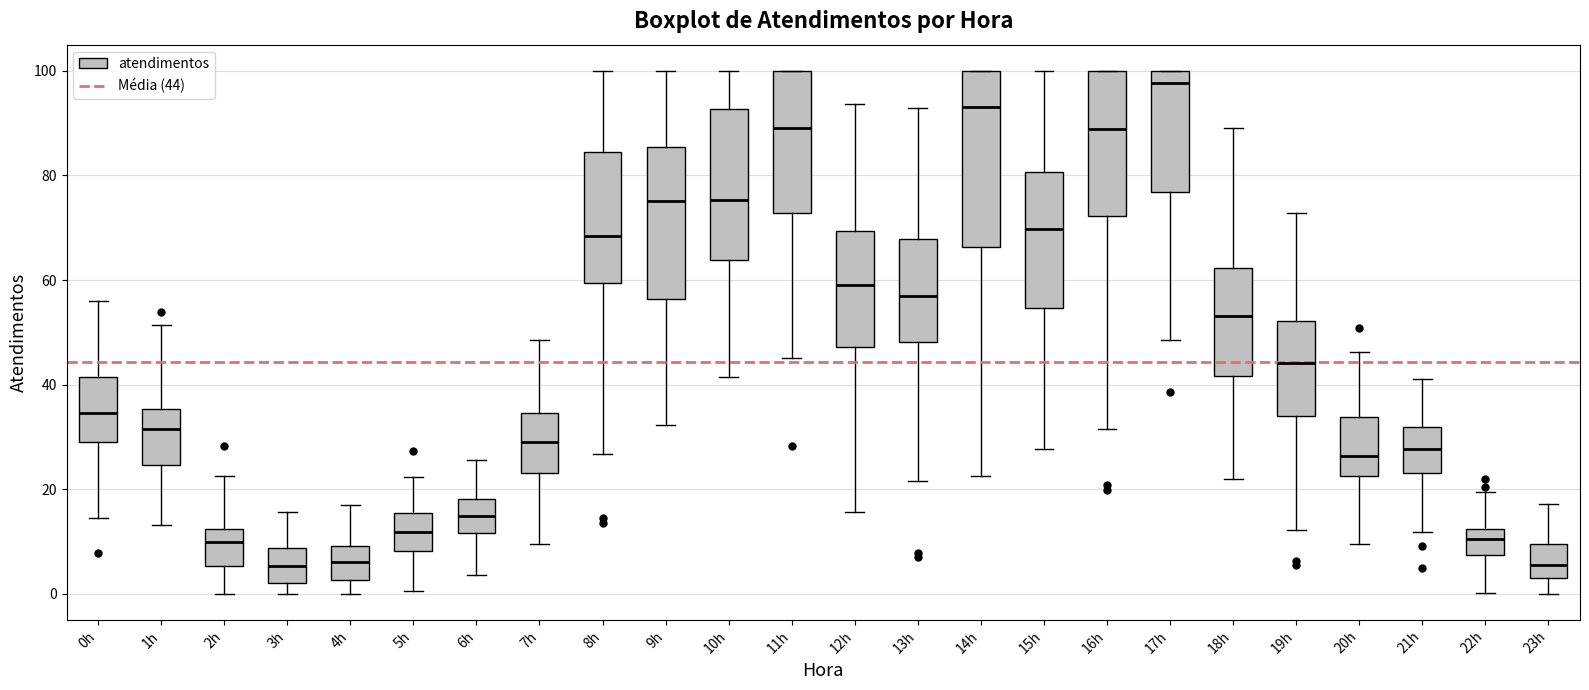

Reading left to right, transcribe this box plot: for each box, give where its median line is, the range the box spans, and where its two whiskers end, as read against the y-axis. The values are not printed on the chart, so give them approximately, as read against the axis.

0h: median 34, box 28 to 42, whiskers 14 to 56
1h: median 32, box 24 to 36, whiskers 14 to 52
2h: median 10, box 6 to 12, whiskers 0 to 22
3h: median 6, box 2 to 8, whiskers 0 to 16
4h: median 6, box 2 to 10, whiskers 0 to 16
5h: median 12, box 8 to 16, whiskers 0 to 22
6h: median 14, box 12 to 18, whiskers 4 to 26
7h: median 30, box 24 to 34, whiskers 10 to 48
8h: median 68, box 60 to 84, whiskers 26 to 100
9h: median 76, box 56 to 86, whiskers 32 to 100
10h: median 76, box 64 to 92, whiskers 42 to 100
11h: median 90, box 72 to 100, whiskers 46 to 100
12h: median 60, box 48 to 70, whiskers 16 to 94
13h: median 56, box 48 to 68, whiskers 22 to 92
14h: median 94, box 66 to 100, whiskers 22 to 100
15h: median 70, box 54 to 80, whiskers 28 to 100
16h: median 88, box 72 to 100, whiskers 32 to 100
17h: median 98, box 76 to 100, whiskers 48 to 100
18h: median 54, box 42 to 62, whiskers 22 to 90
19h: median 44, box 34 to 52, whiskers 12 to 72
20h: median 26, box 22 to 34, whiskers 10 to 46
21h: median 28, box 24 to 32, whiskers 12 to 42
22h: median 10, box 8 to 12, whiskers 0 to 20
23h: median 6, box 4 to 10, whiskers 0 to 18